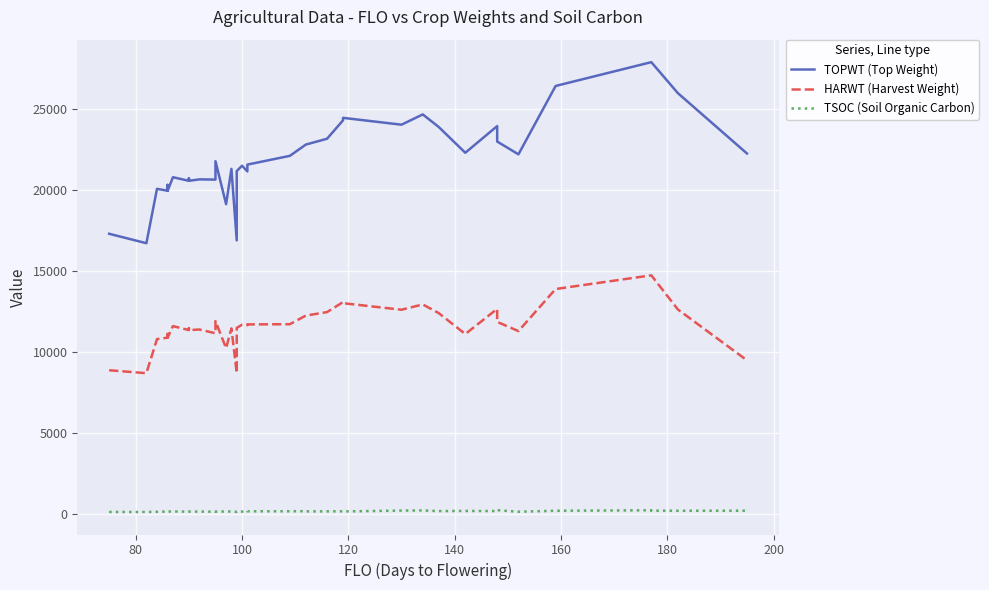

How many values in the HARWT (Harvest Weight) series exceed 11657?

18